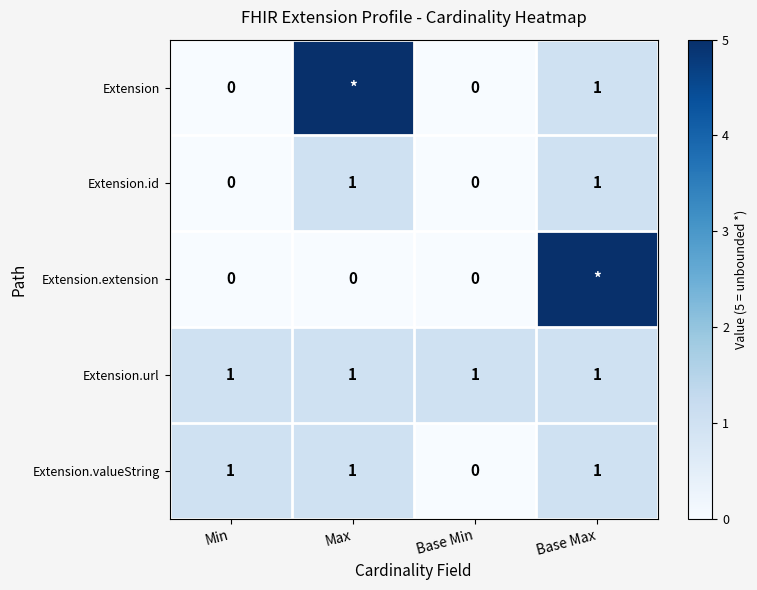

What is the difference between the highest and lowest values at Base Max?

4